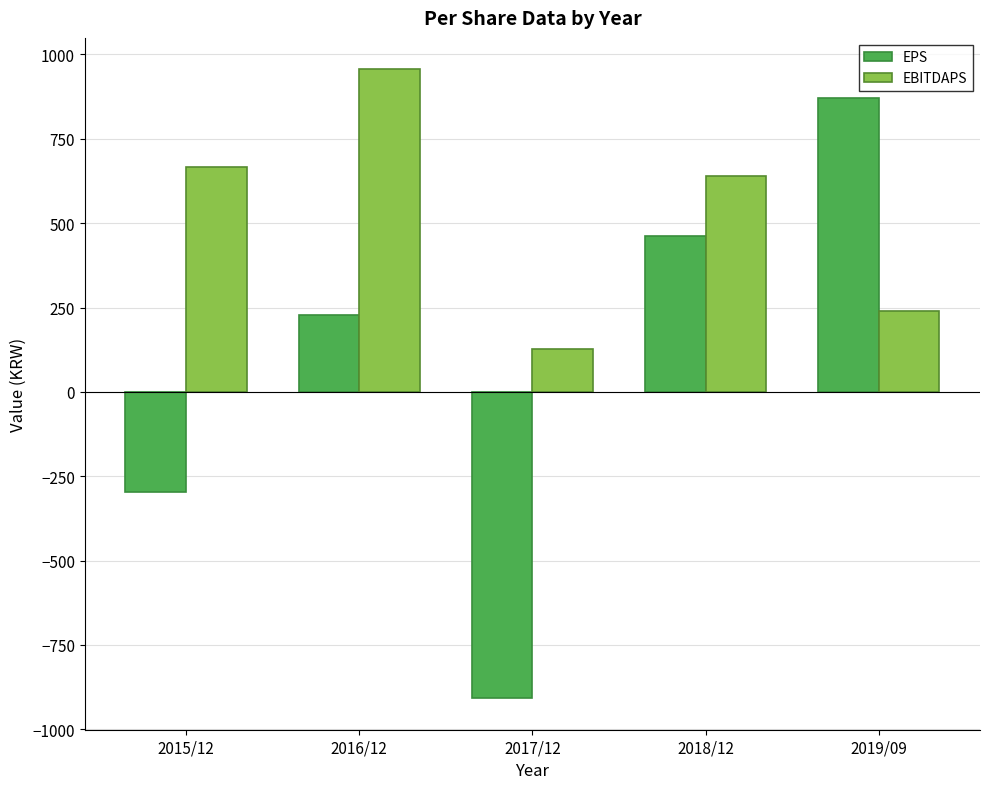

The EPS series shows 642 at 2018/12. True or false?

False